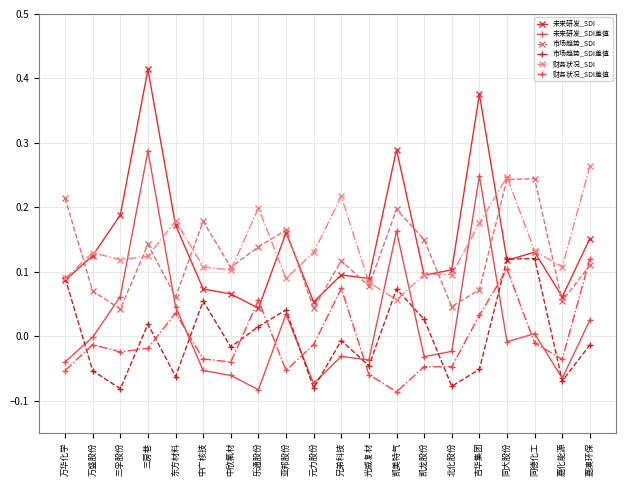

What is the label of the 18th point from the right?

三孚股份